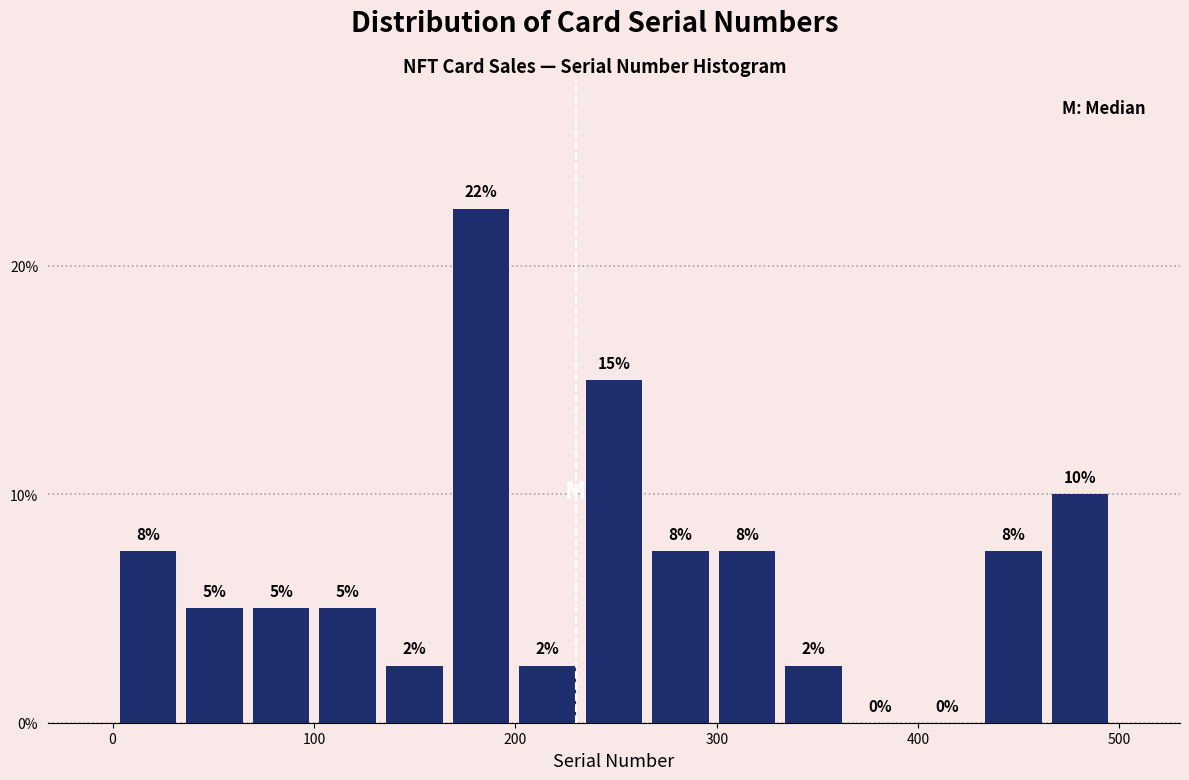

Around what value on the x-axis is the tallest bar? Give the approximate position of its centre, as read against the axis.

180